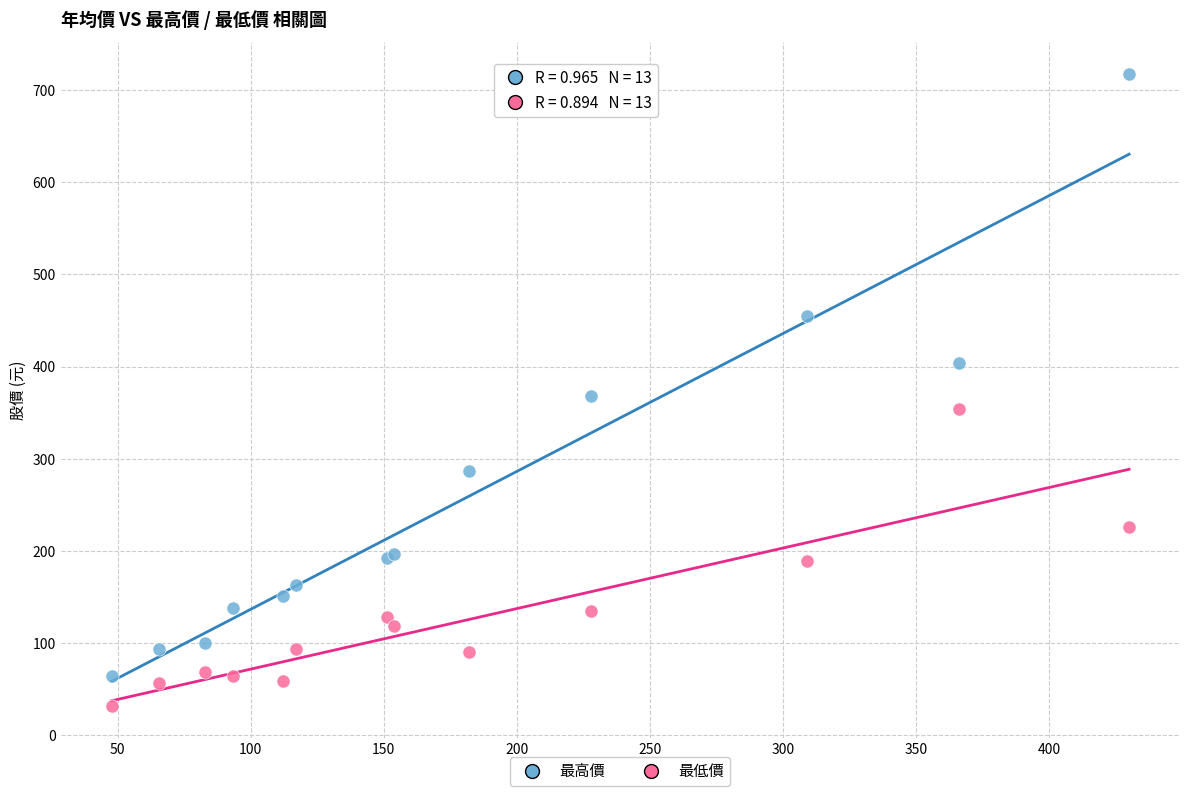

Which series has the largest Y range (max minus min)?

最高價